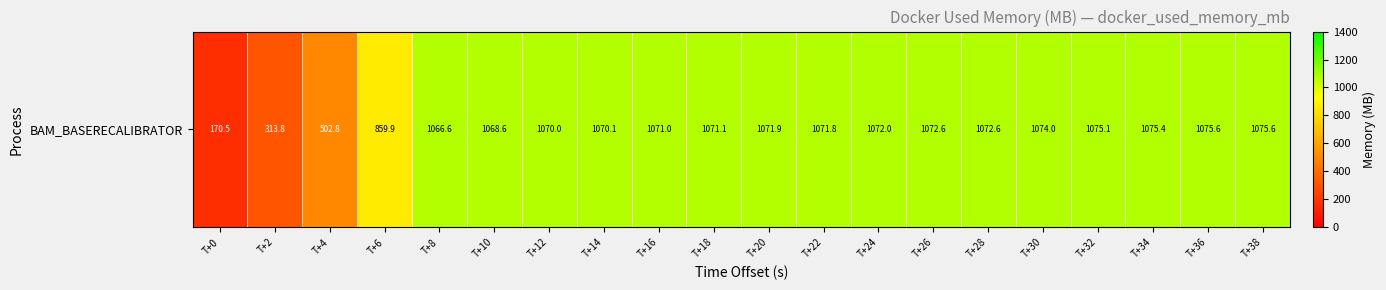

The value at T+26 is 1072.6. True or false?

True